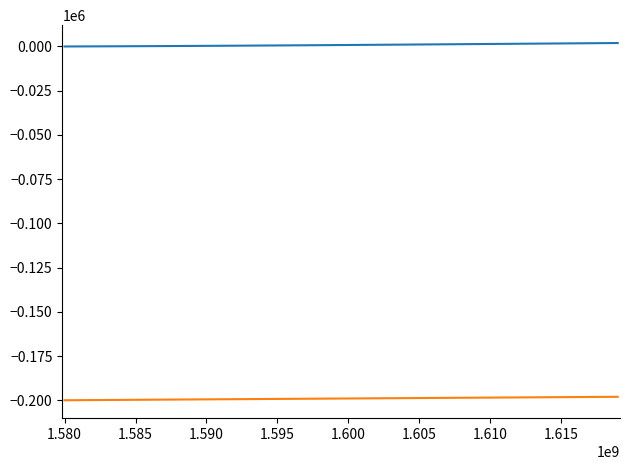

Is this an area chart (filled region under the line)?

No